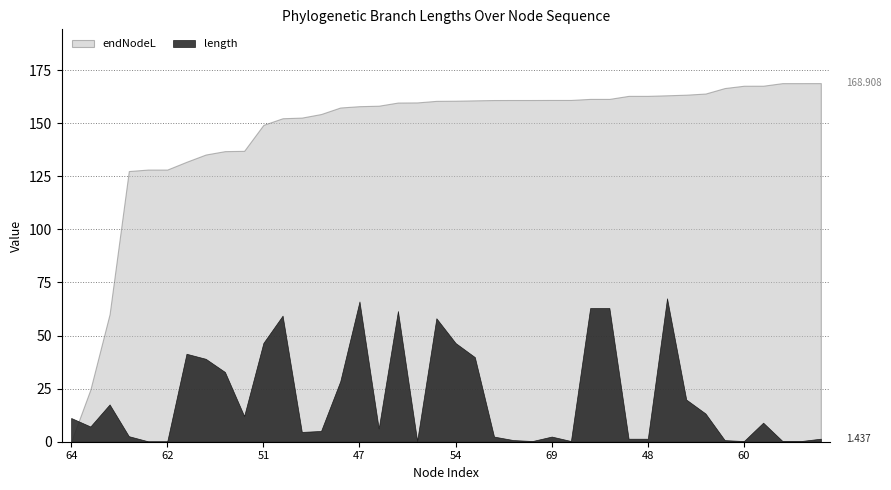

At which label does endNodeL reach its minimum?

64